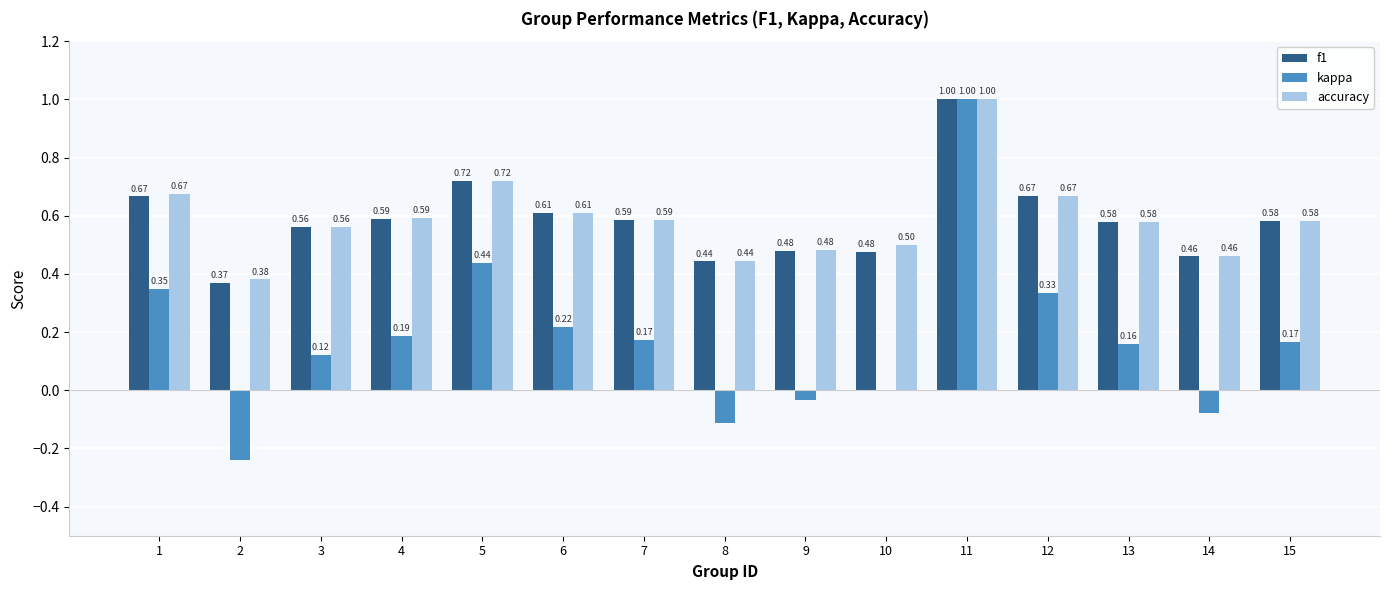

What is the total value across all series at 6?

1.4